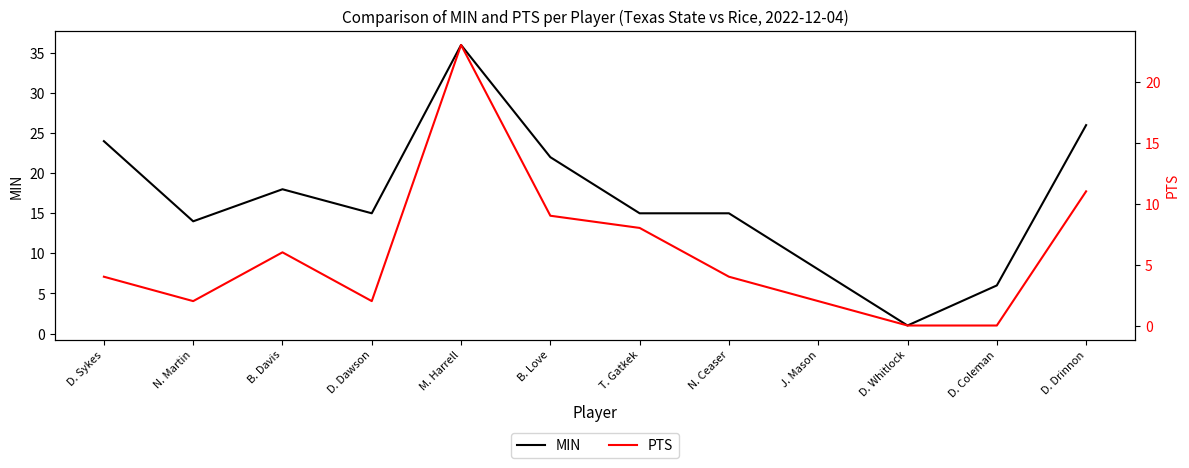

Is the value of PTS at D. Coleman greater than the value of MIN at N. Martin?

No